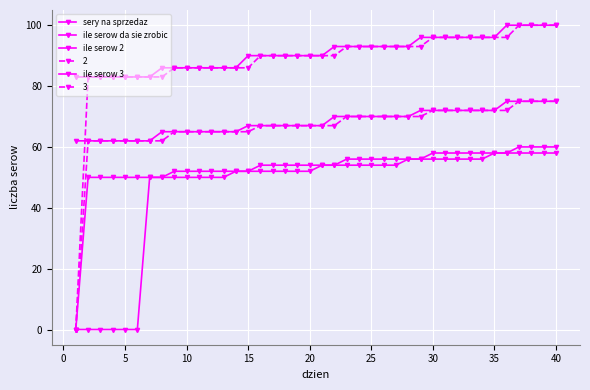

Is this an area chart (filled region under the line)?

No